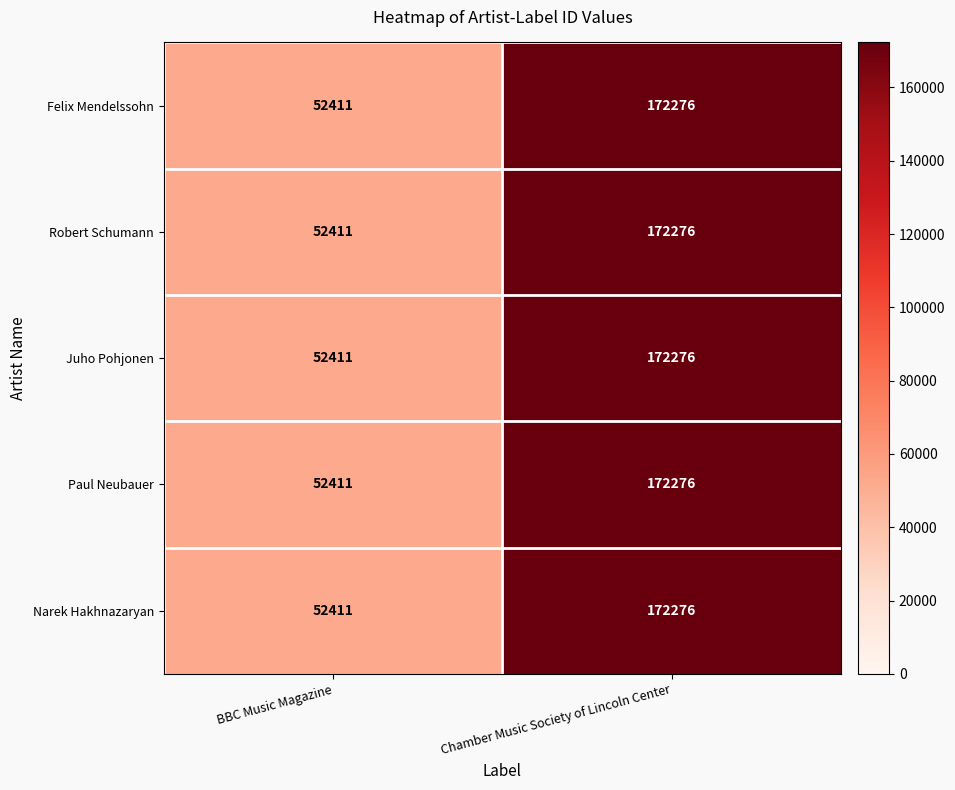

What is the difference between the maximum and minimum values in the Paul Neubauer series?

119865